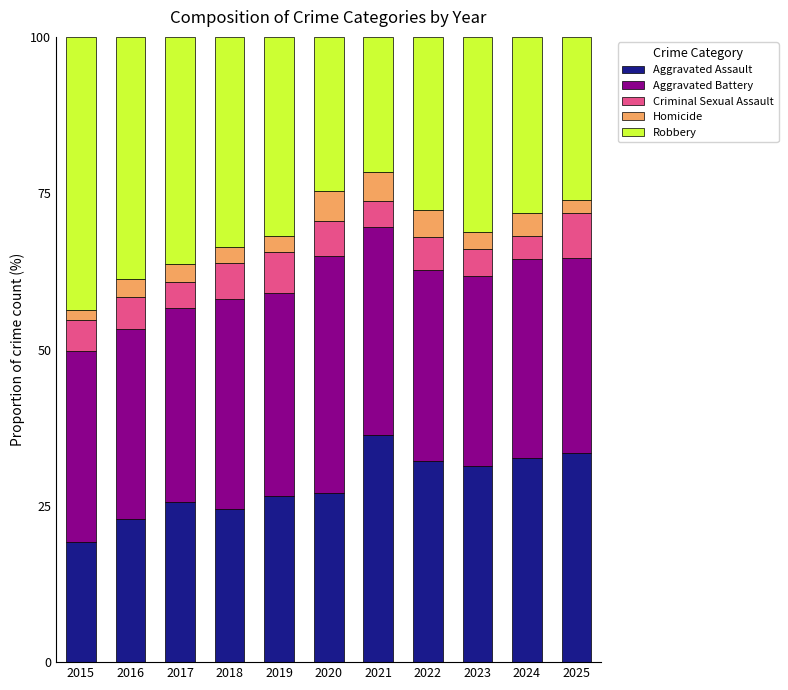

What is the total value across all series at 2024?

100.0